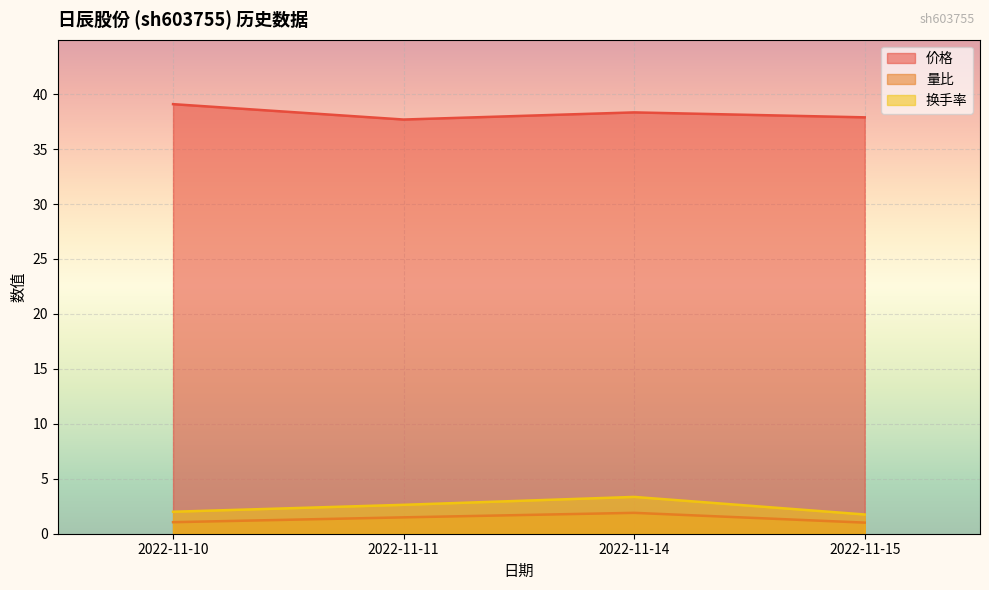

Rank the categories by 换手率 value from lowest to highest.

2022-11-15, 2022-11-10, 2022-11-11, 2022-11-14